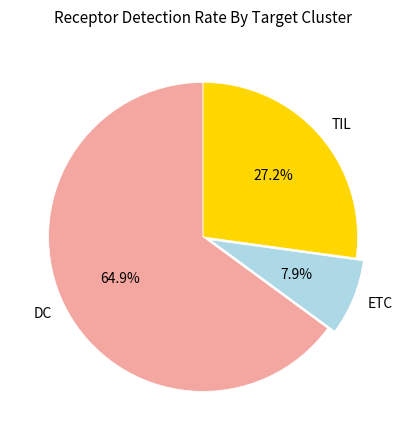

To the nearest percent, what is the average slice percentage?

33%